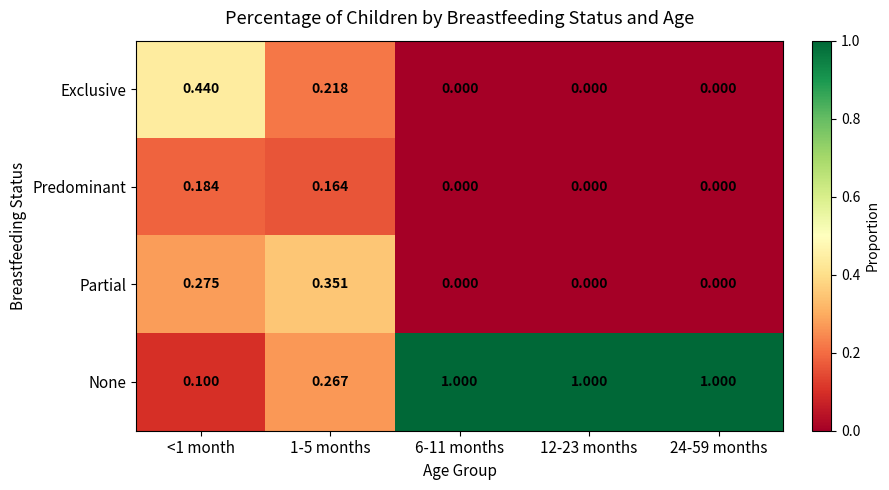

Which series has the widest spread of values?

None